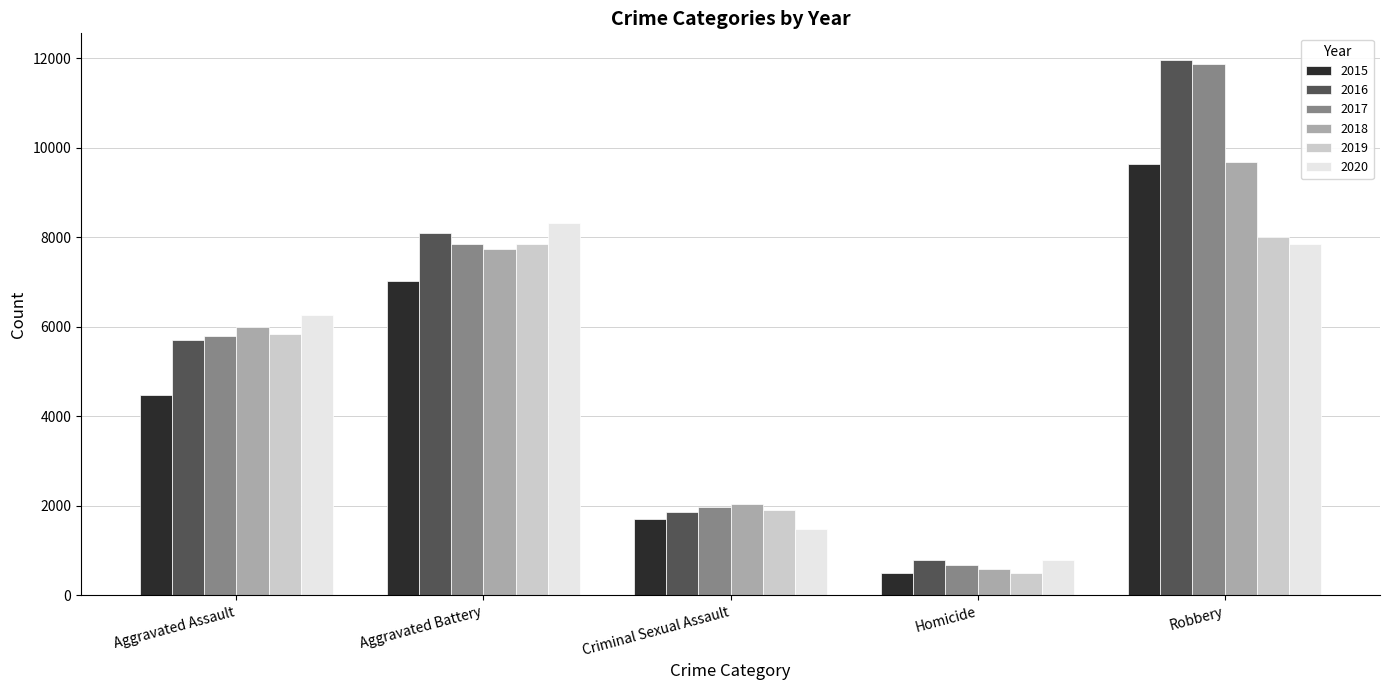

What is the average value of the 2016 series?

5678